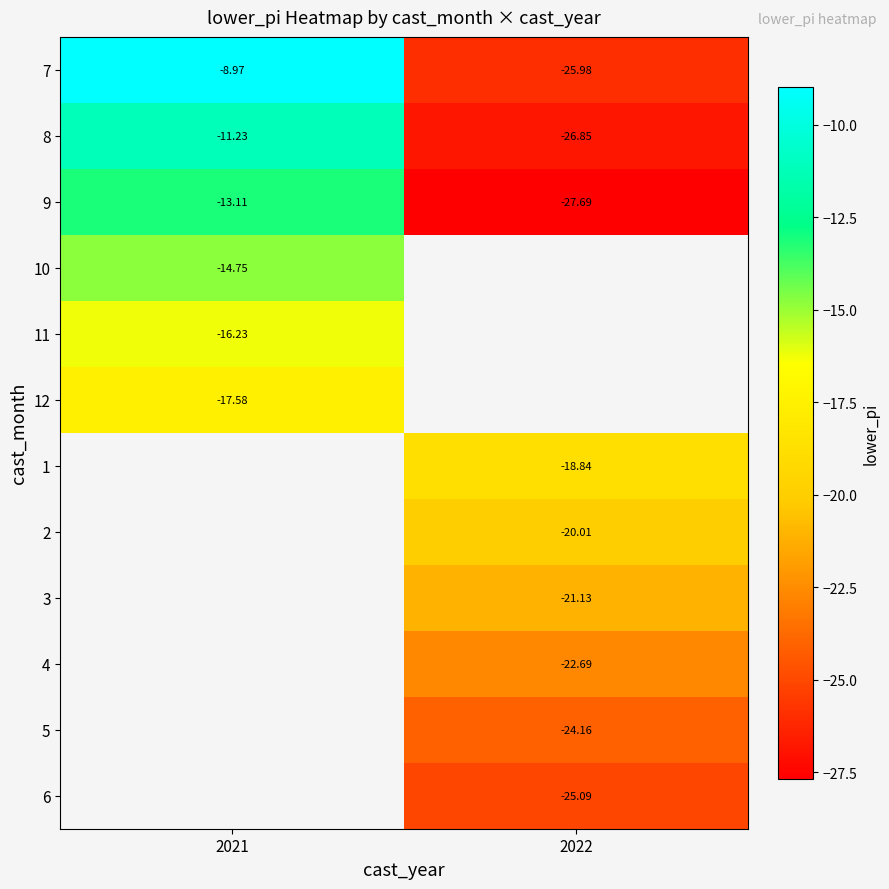

What is the approximate value of row_10 at 2022?

-24.2